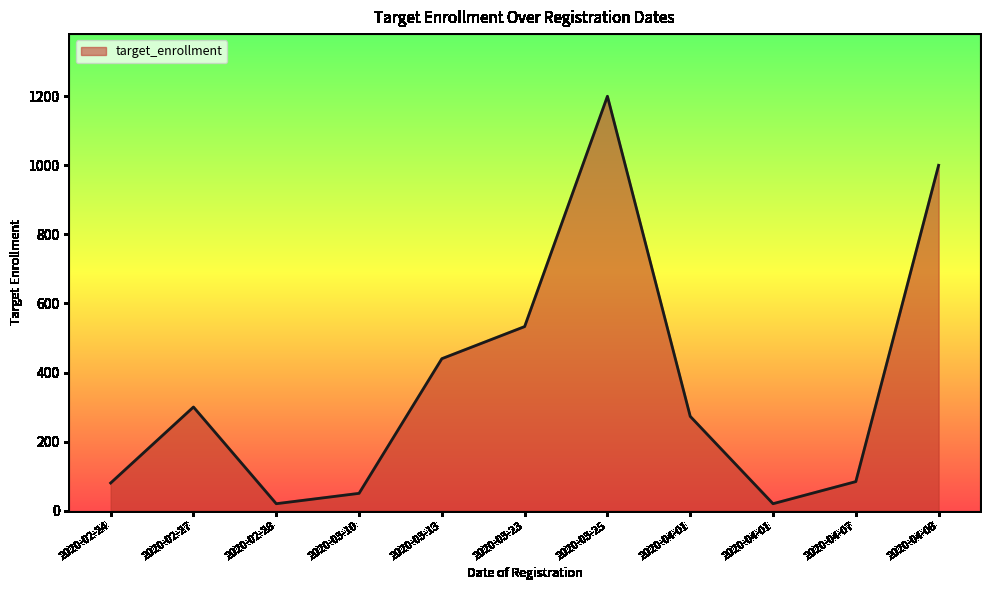

What is the change in value from 2020-03-25 to 2020-04-07?

-1116